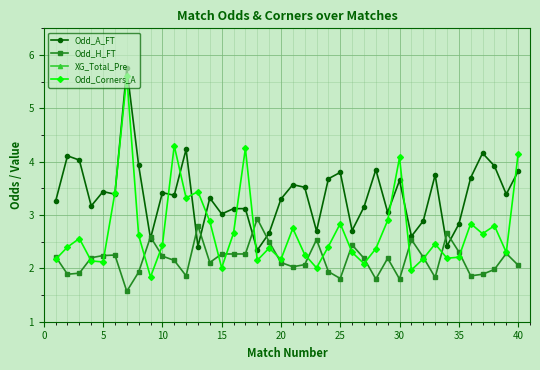

What is the lowest value of the Odd_Corners_A series?

1.8